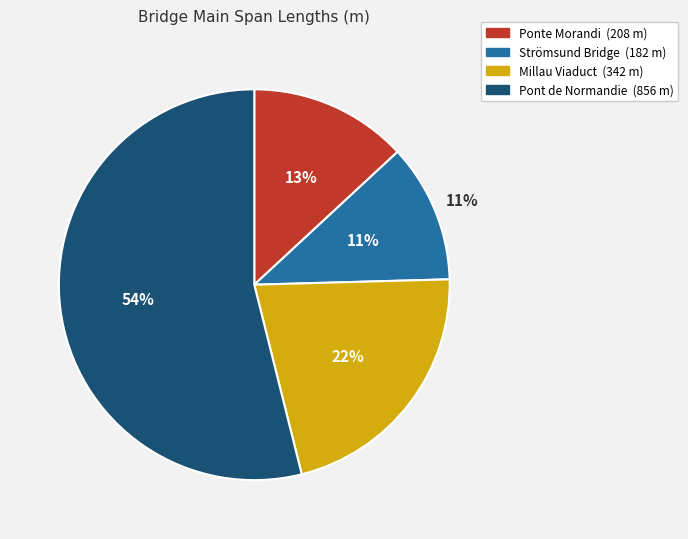

Which category has the smallest portion of the pie?

Strömsund Bridge